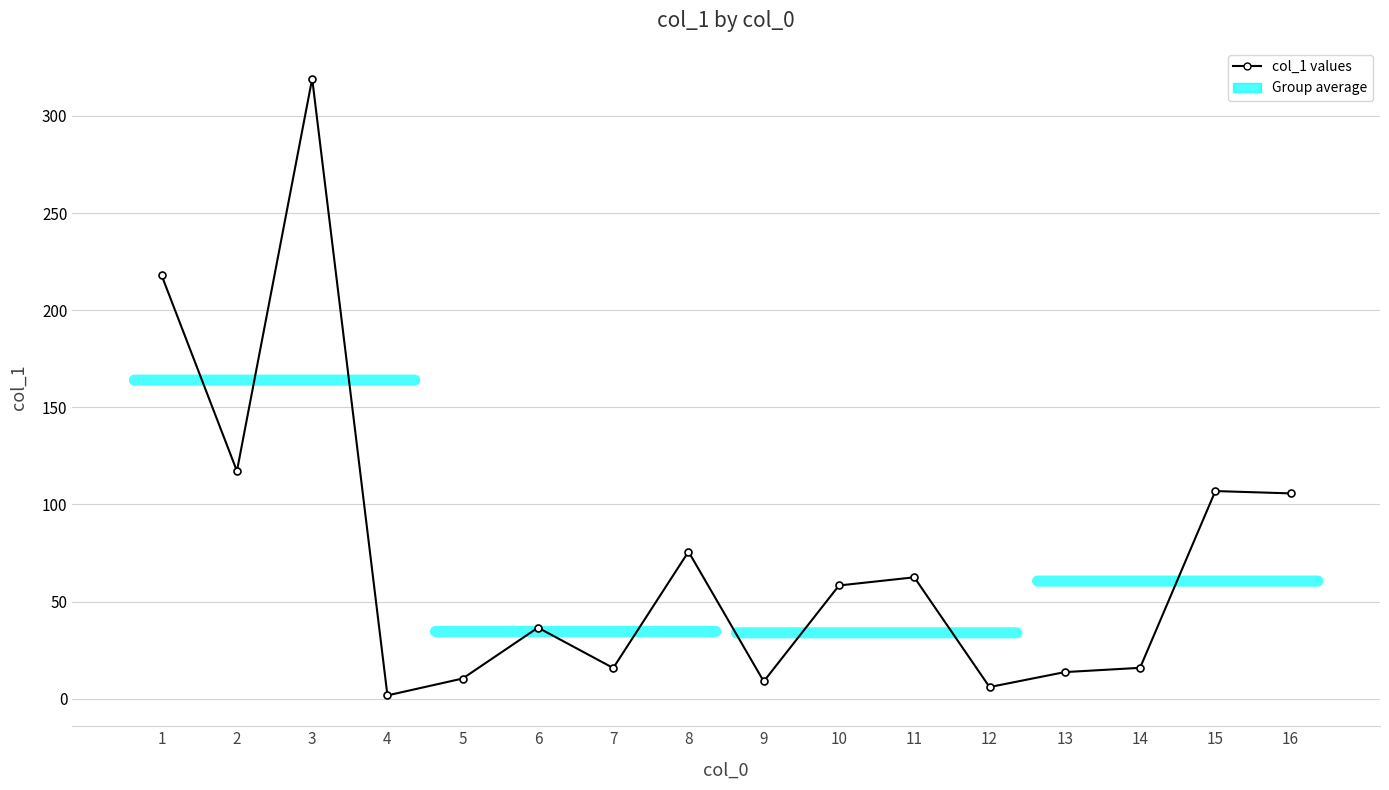

What is the difference between the maximum and minimum values?

317.5